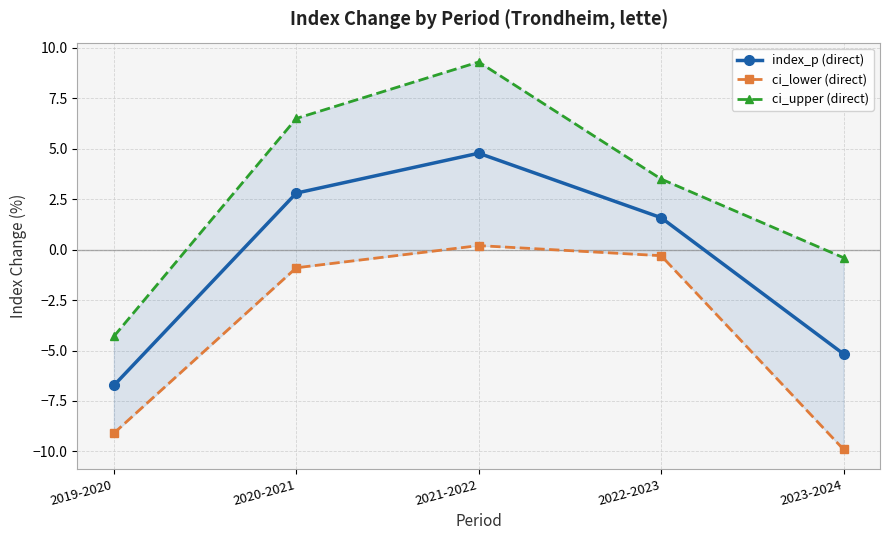

What is the total value across all series at 2021-2022?

14.3